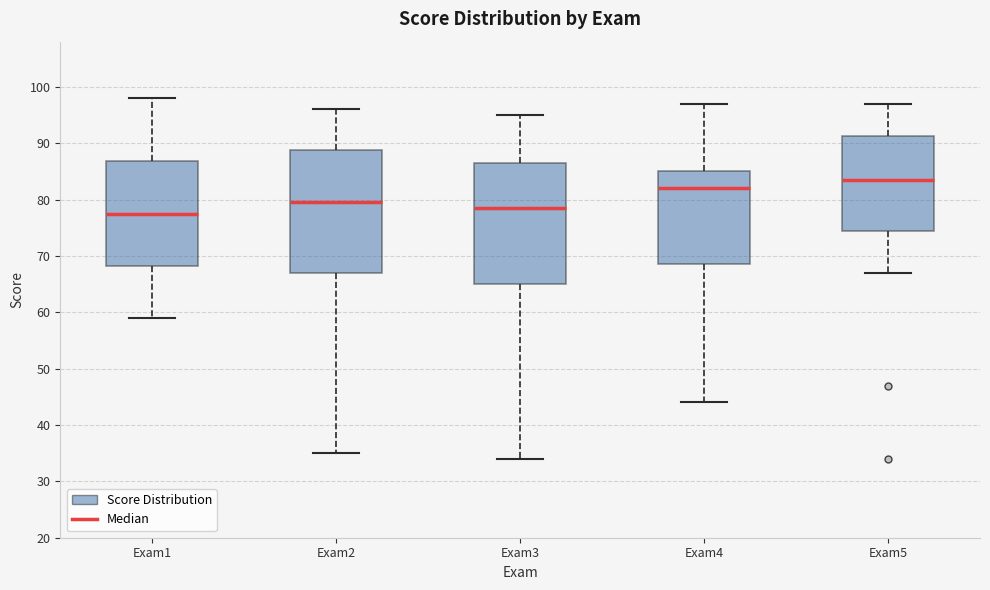

Where is the upper edge of the box for Exam4 on the y-axis? The values are not printed on the chart, so give them approximately, as read against the axis.

85